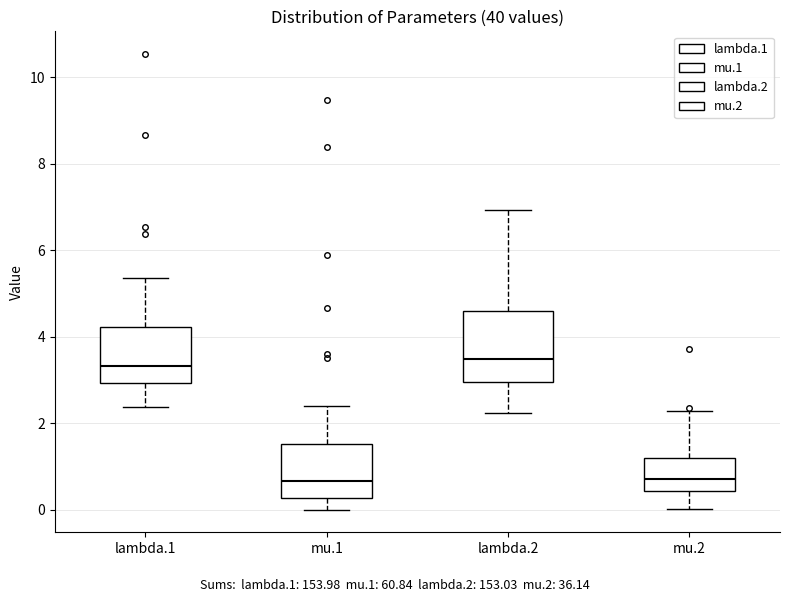

Reading left to right, transcribe this box plot: for each box, give where its median line is, the range the box spans, and where its two whiskers end, as read against the y-axis. The values are not printed on the chart, so give them approximately, as read against the axis.

lambda.1: median 3.4, box 3.0 to 4.2, whiskers 2.4 to 5.4
mu.1: median 0.6, box 0.2 to 1.6, whiskers 0.0 to 2.4
lambda.2: median 3.4, box 3.0 to 4.6, whiskers 2.2 to 7.0
mu.2: median 0.8, box 0.4 to 1.2, whiskers 0.0 to 2.2